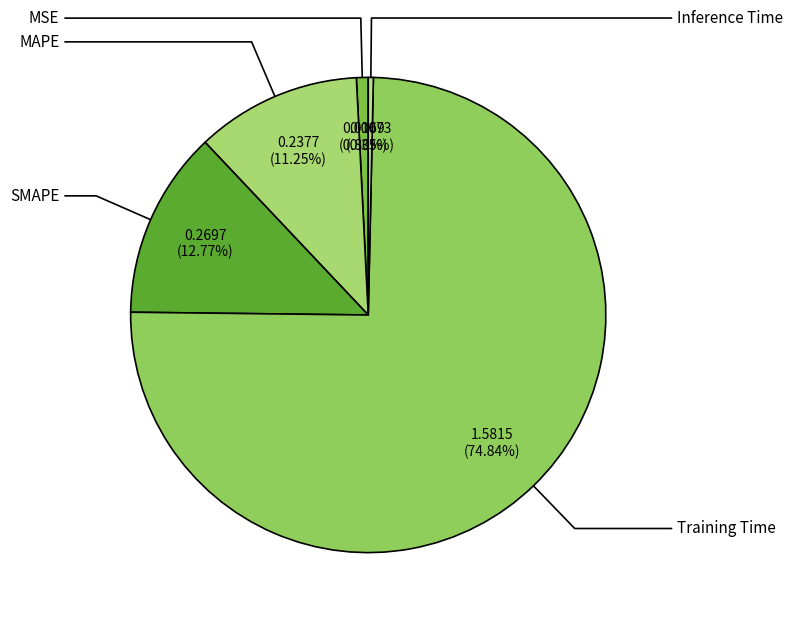

Count the number of slices in the pie.

5